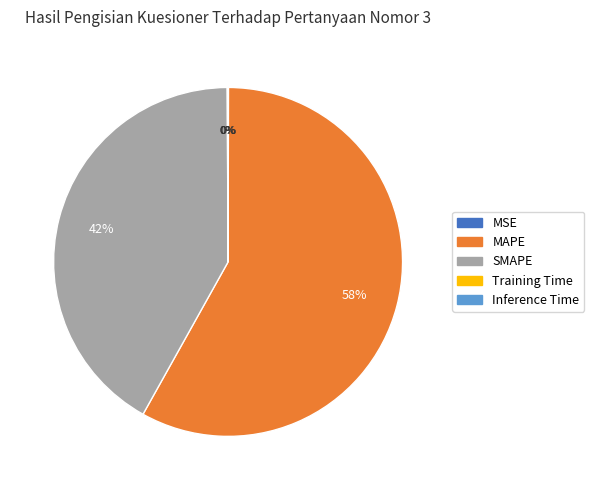

True or false: MAPE accounts for 52% of the total.

False